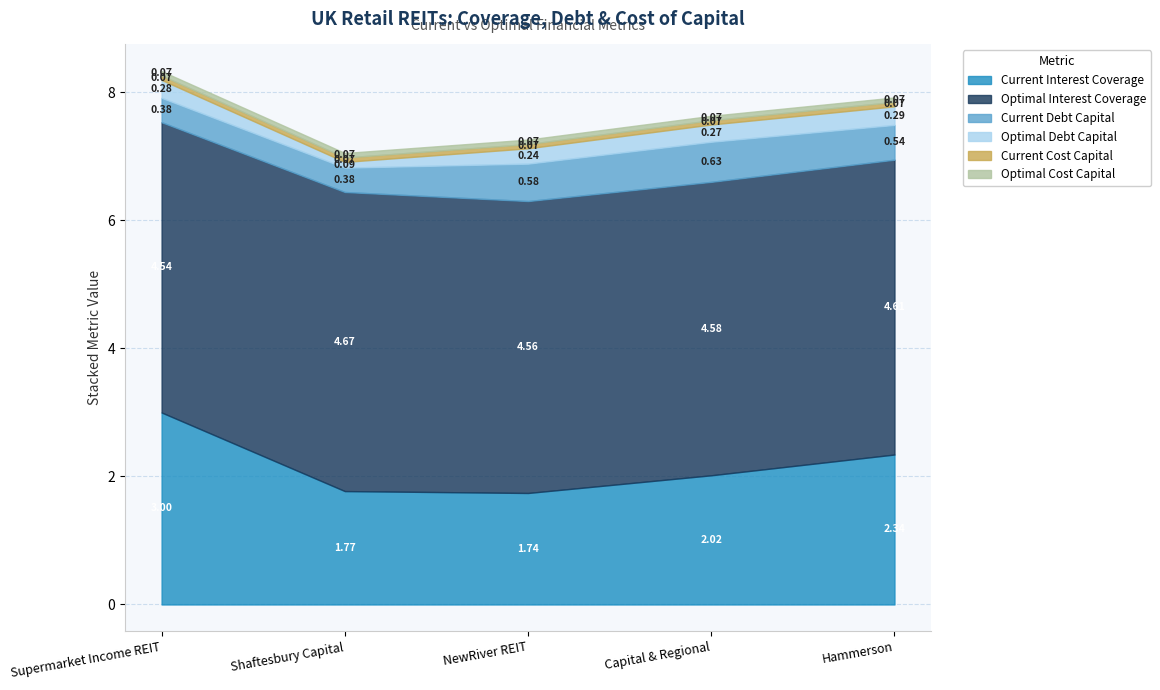

Reading left to right, what are all the values shown in this chart?

current_interest_coverage: 3.0	1.8	1.7	2.0	2.3
optimal_interest_coverage: 4.5	4.7	4.6	4.6	4.6
current_debt_capital: 0.4	0.4	0.6	0.6	0.5
optimal_debt_capital: 0.3	0.1	0.2	0.3	0.3
current_cost_capital: 0.1	0.1	0.1	0.1	0.1
optimal_cost_capital: 0.1	0.1	0.1	0.1	0.1